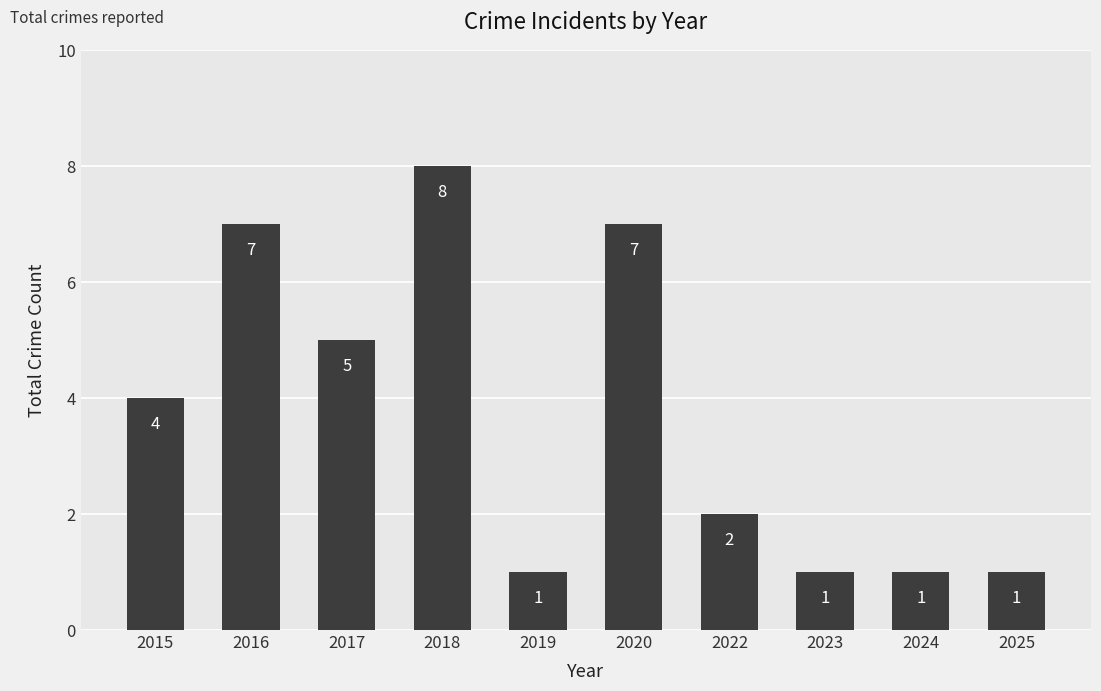

What is the value of the 10th bar from the left?

1